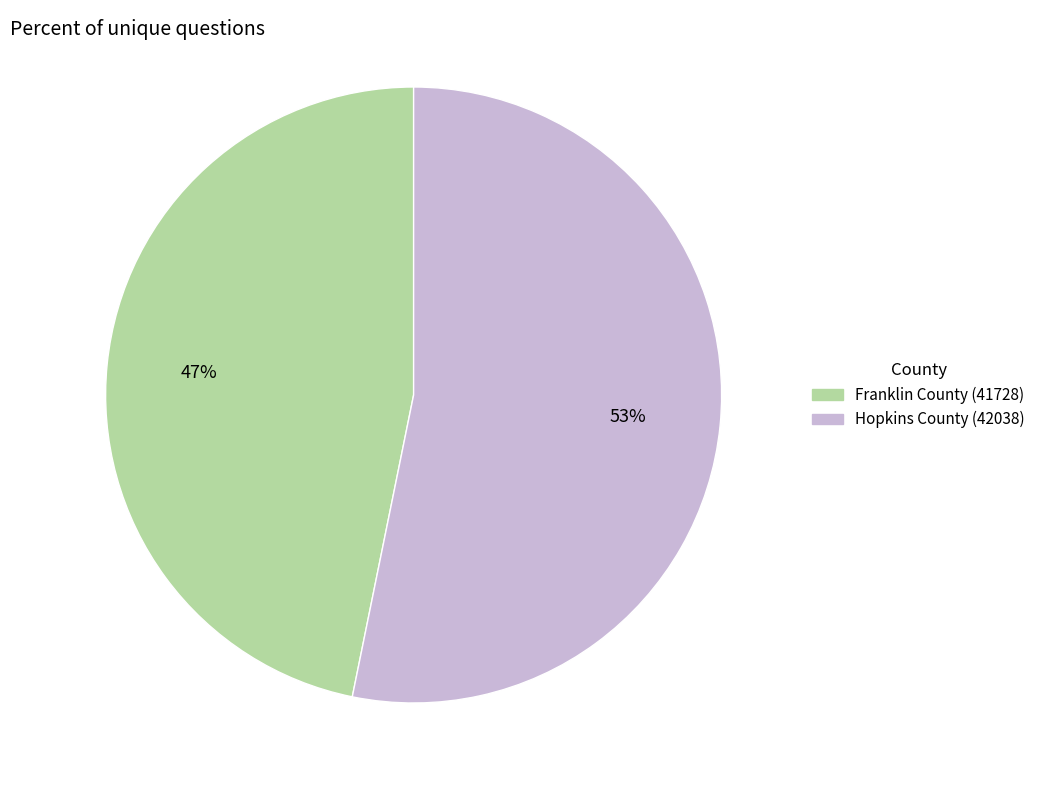

How many slices are in this pie chart?

2